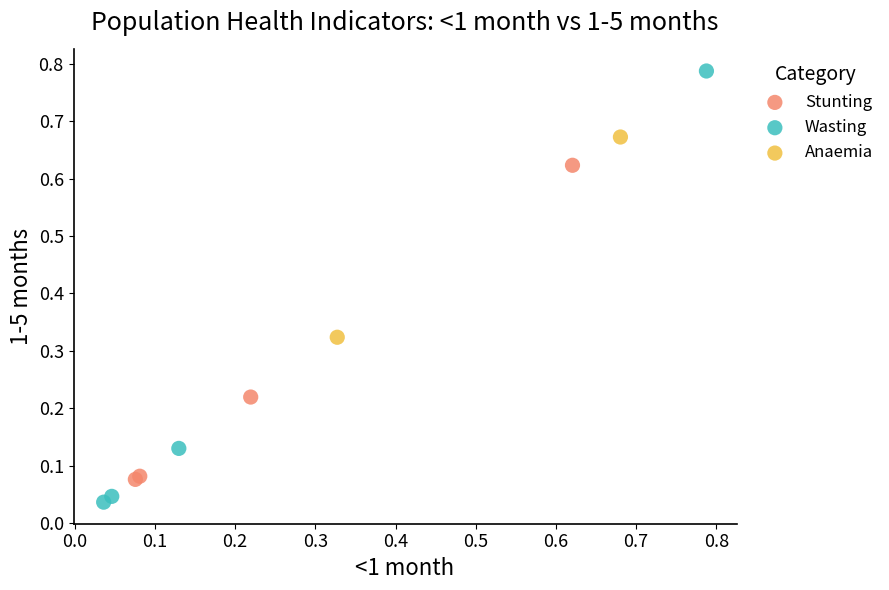

What are all the series names shown in the legend?

Stunting, Wasting, Anaemia